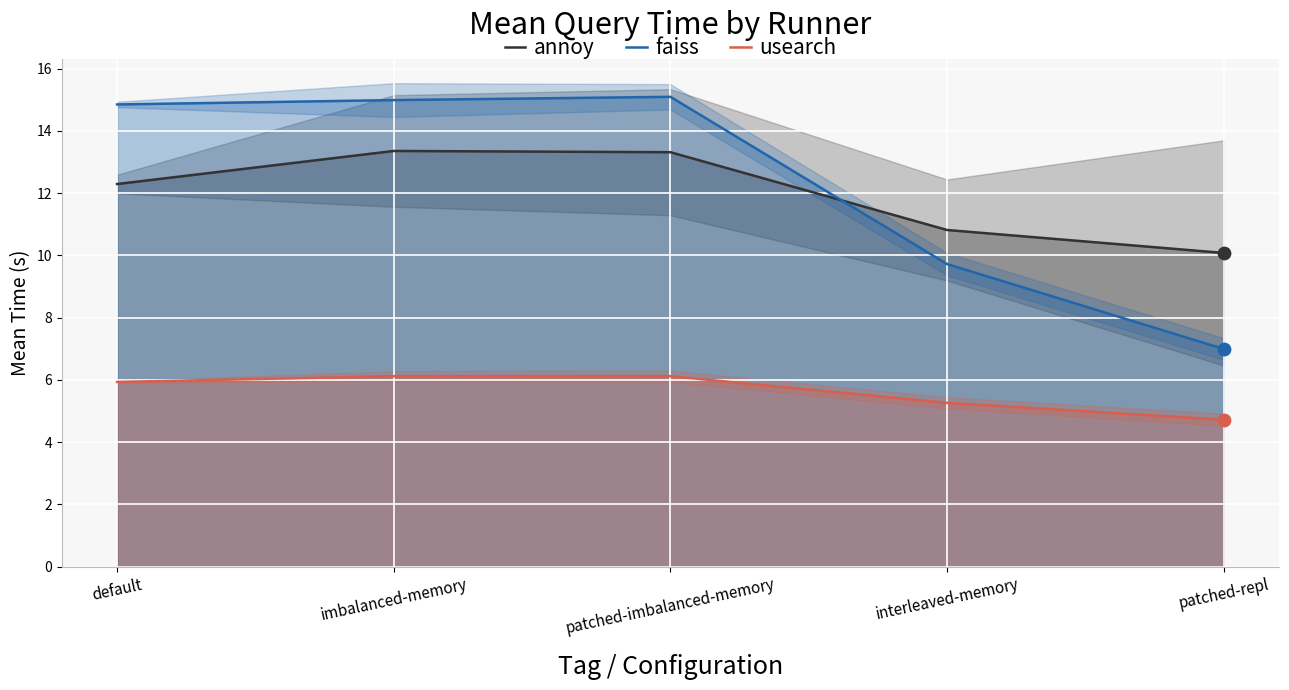

Which series contains the lowest Y value?

usearch